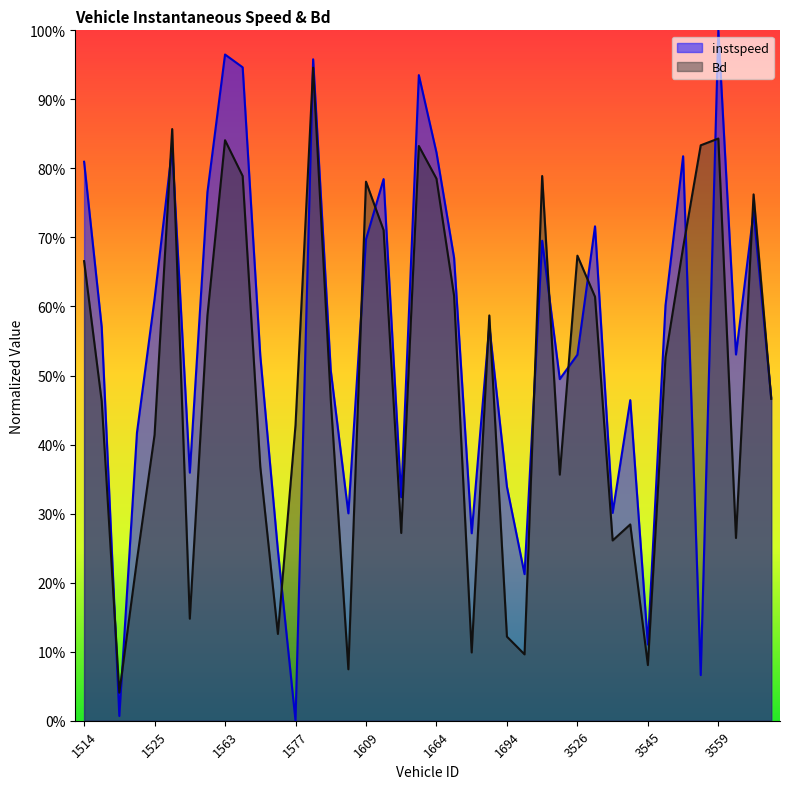

Between 1523 and 1694, which series saw the biggest shift?

instspeed